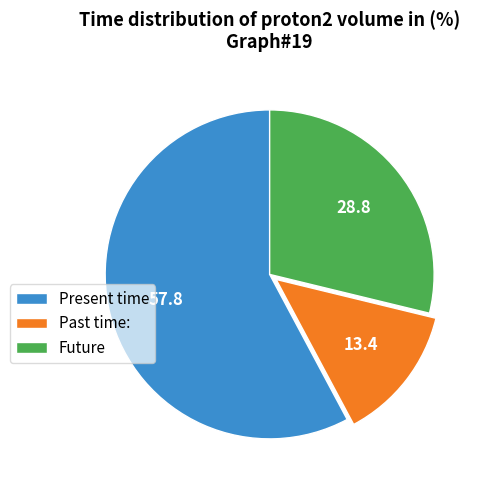

Do Past time: and Future together represent more than half of the pie?

No